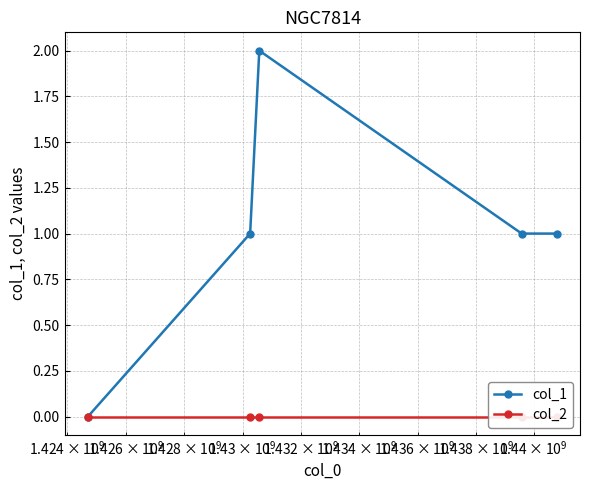

True or false: col_1 has more than 0 points higher than both neighbors.

True